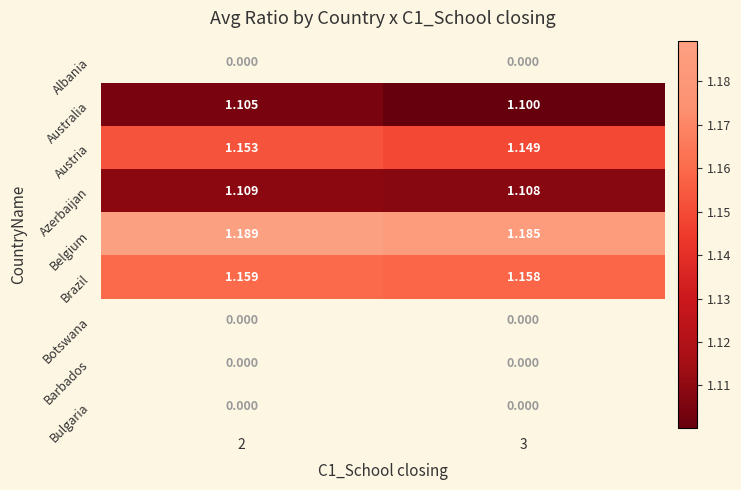

Is the value of Azerbaijan at 2 greater than the value of Austria at 2?

No